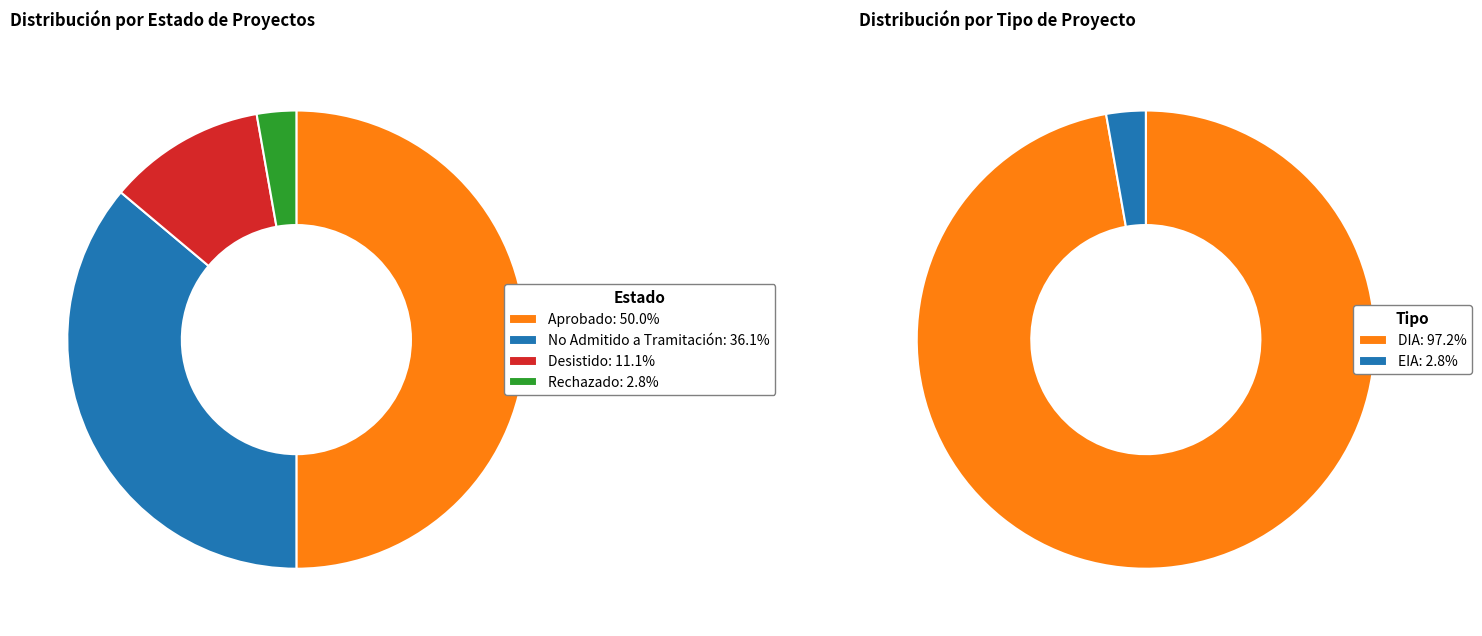

Which category has the smallest portion of the pie?

Rechazado